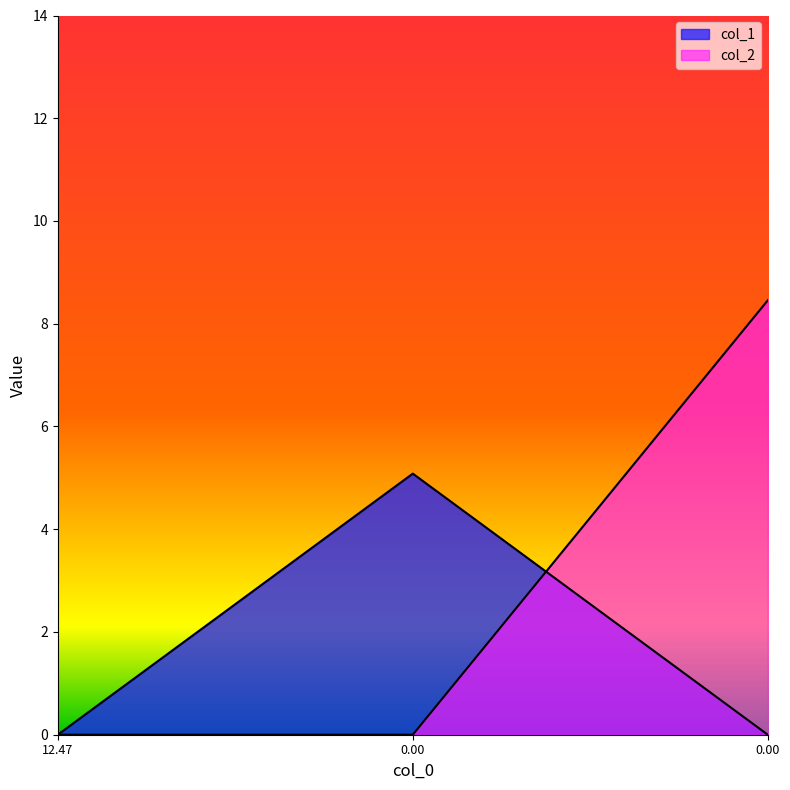

What is the difference between the maximum and minimum values in the col_1 series?

5.1